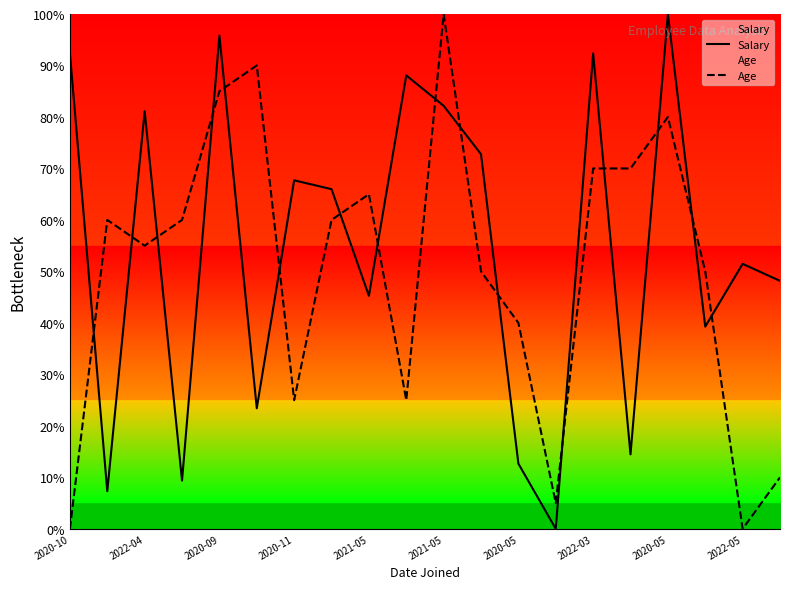

Which series has the largest total across all categories?

Salary